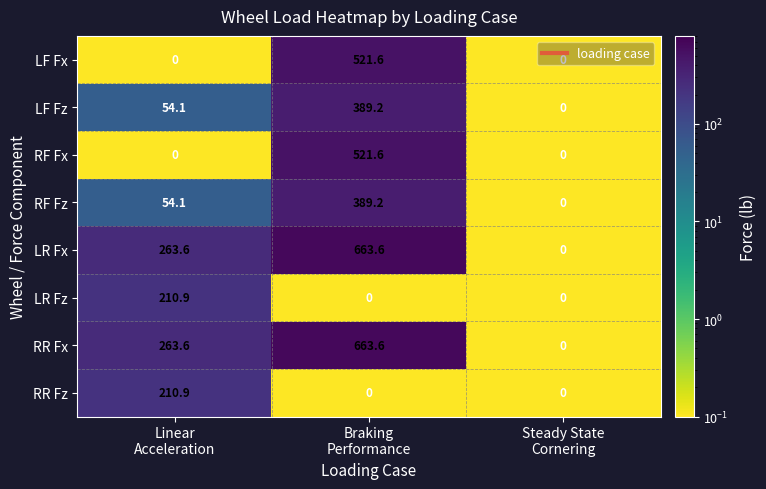

What is the average value of the LF Fx series?

173.9